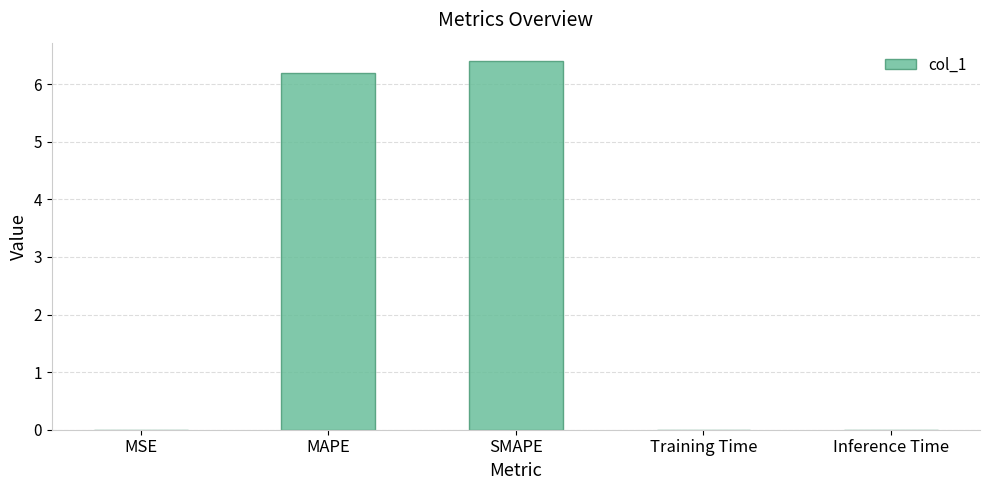

At which category does the chart reach its peak across all series?

SMAPE